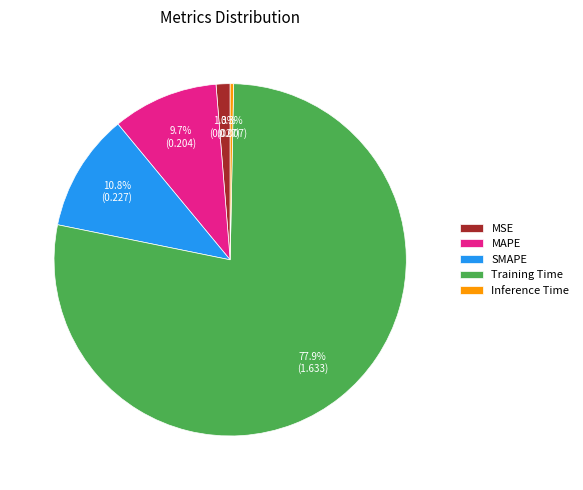

True or false: MAPE accounts for 1% of the total.

False